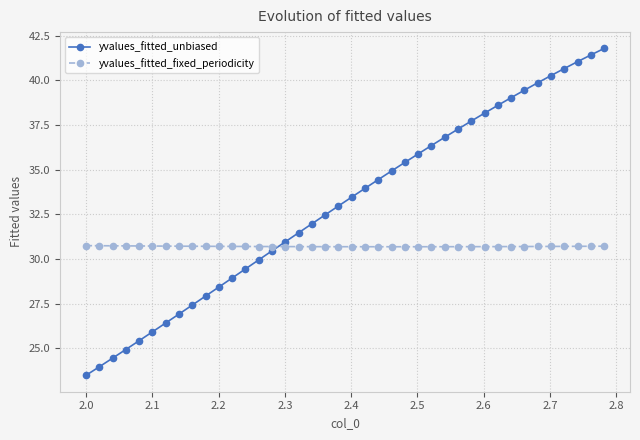

What is the average value of the yvalues_fitted_unbiased series?

33.0